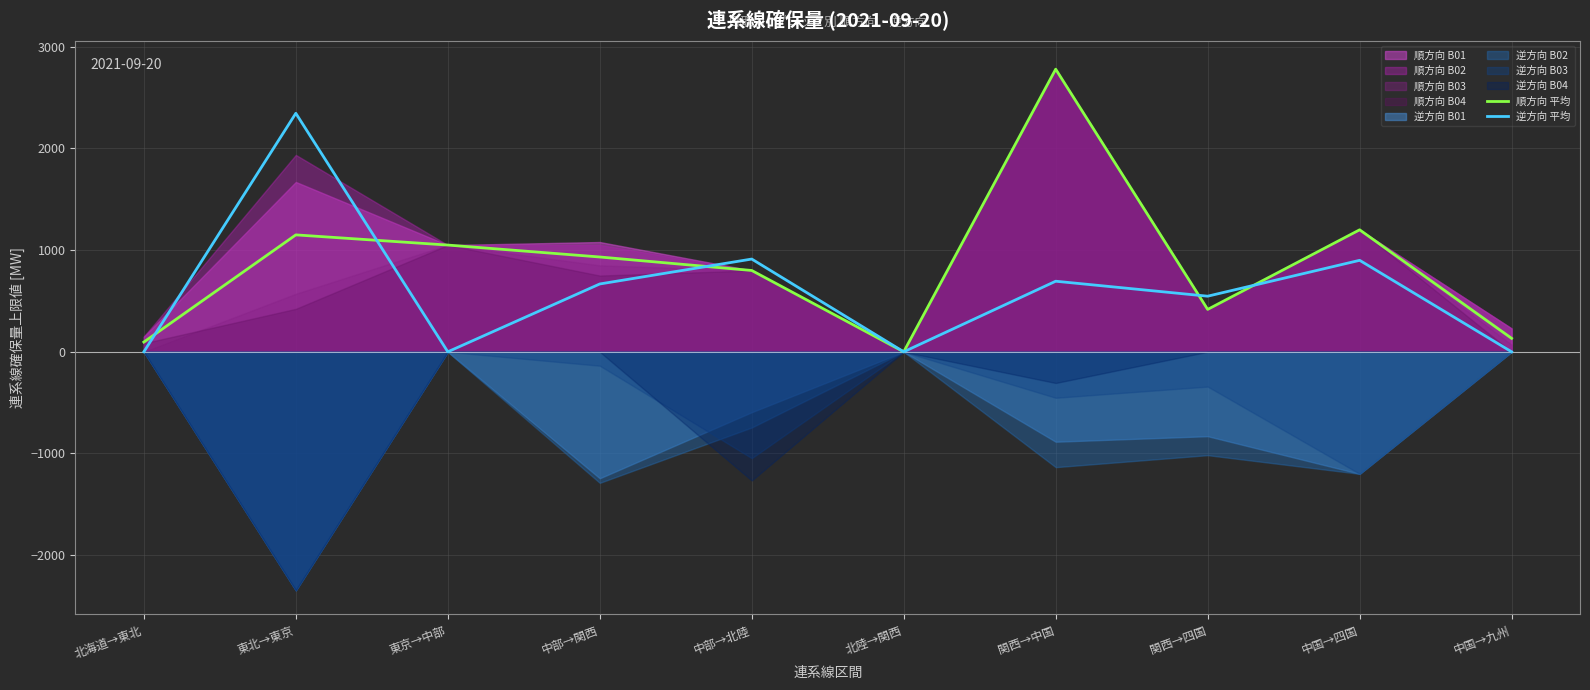

At which label does 順方向 平均 first exceed 932?

東北→東京